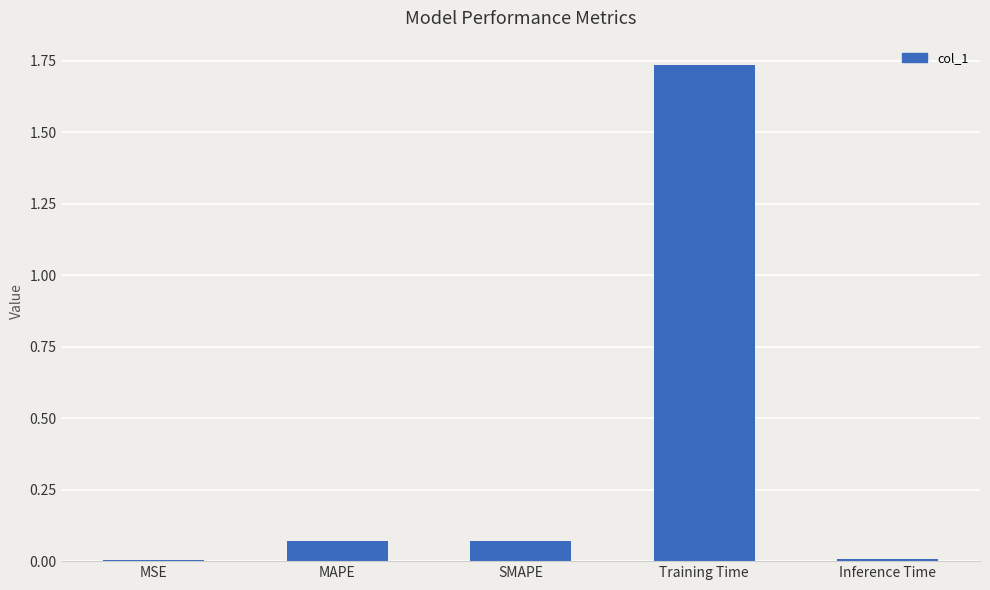

Are the bars horizontal?

No